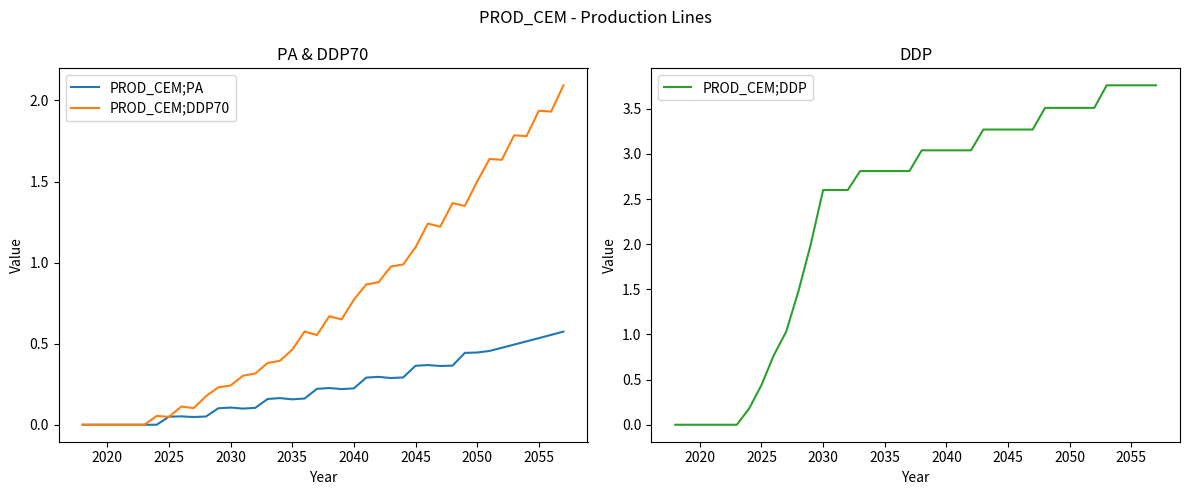

What is the maximum value for PROD_CEM;DDP70?

2.1